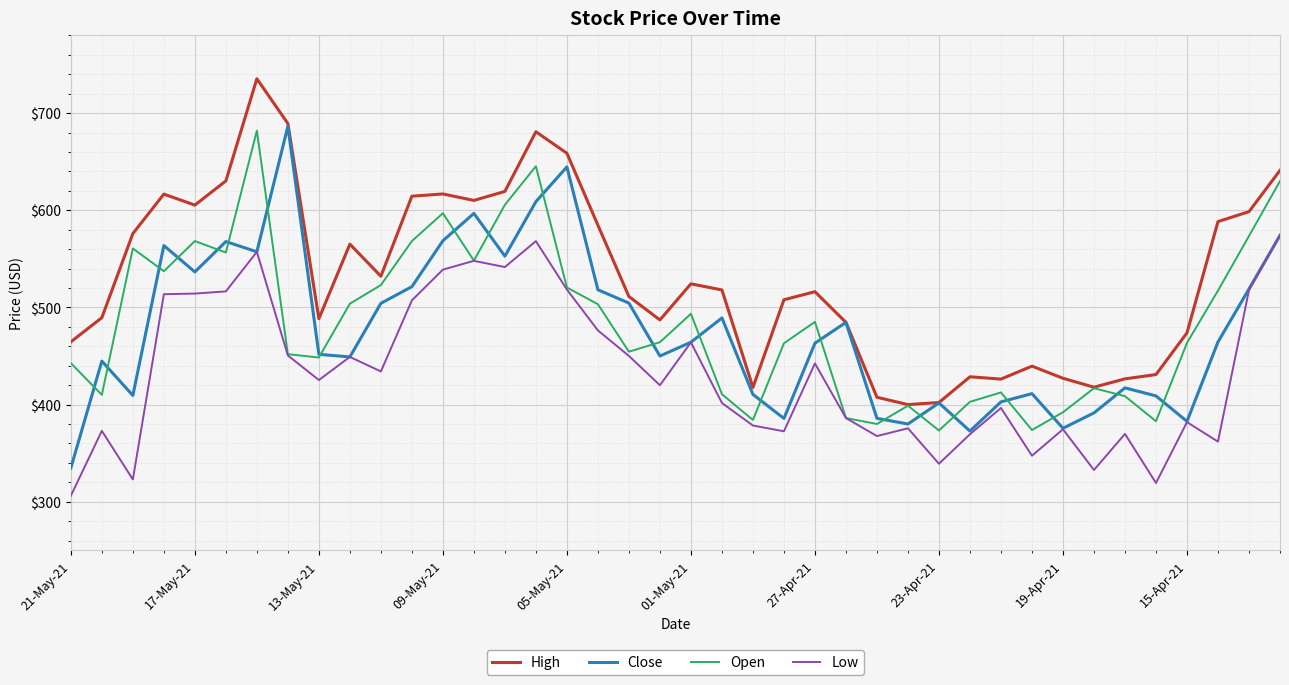

Which series has the widest spread of values?

Close